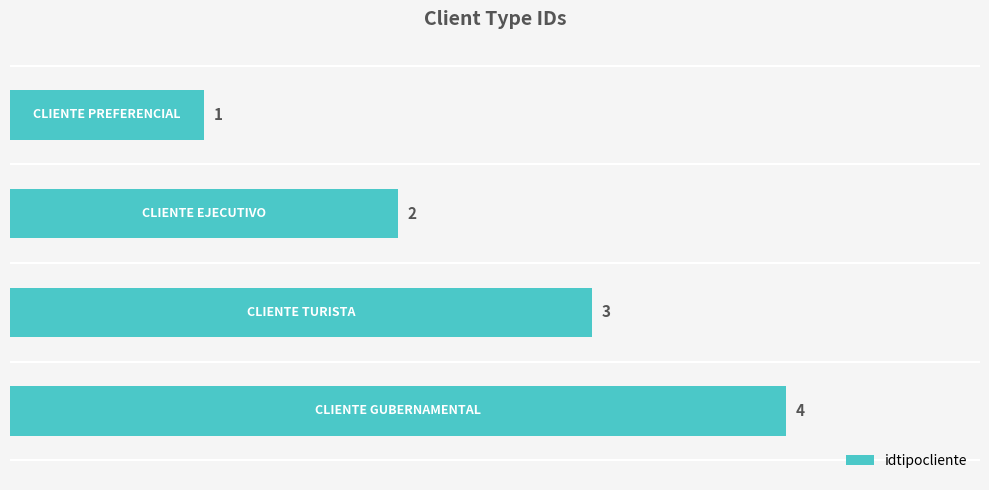

What is the value of the 3rd bar from the top?

3